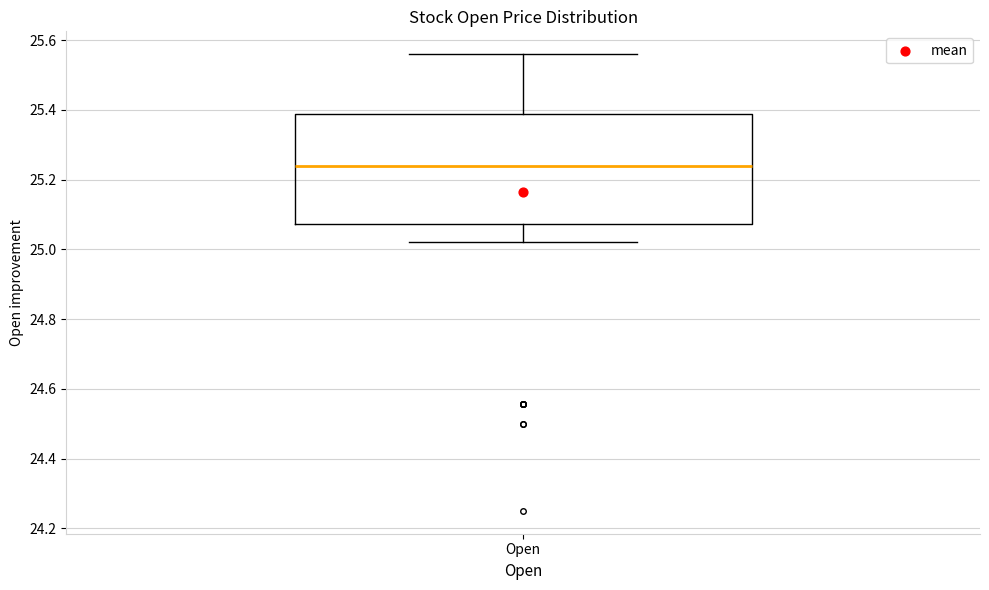

Where does the lower whisker of the box for Open end on the y-axis? The values are not printed on the chart, so give them approximately, as read against the axis.

25.02